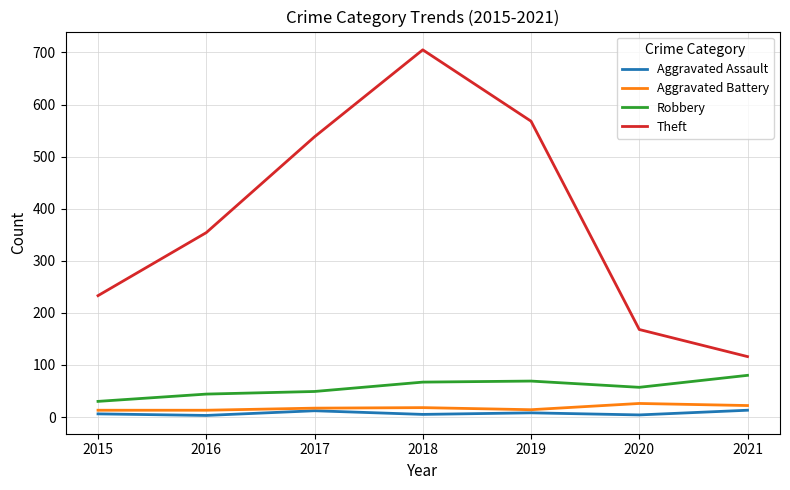

Rank the categories by Theft value from lowest to highest.

2021, 2020, 2015, 2016, 2017, 2019, 2018